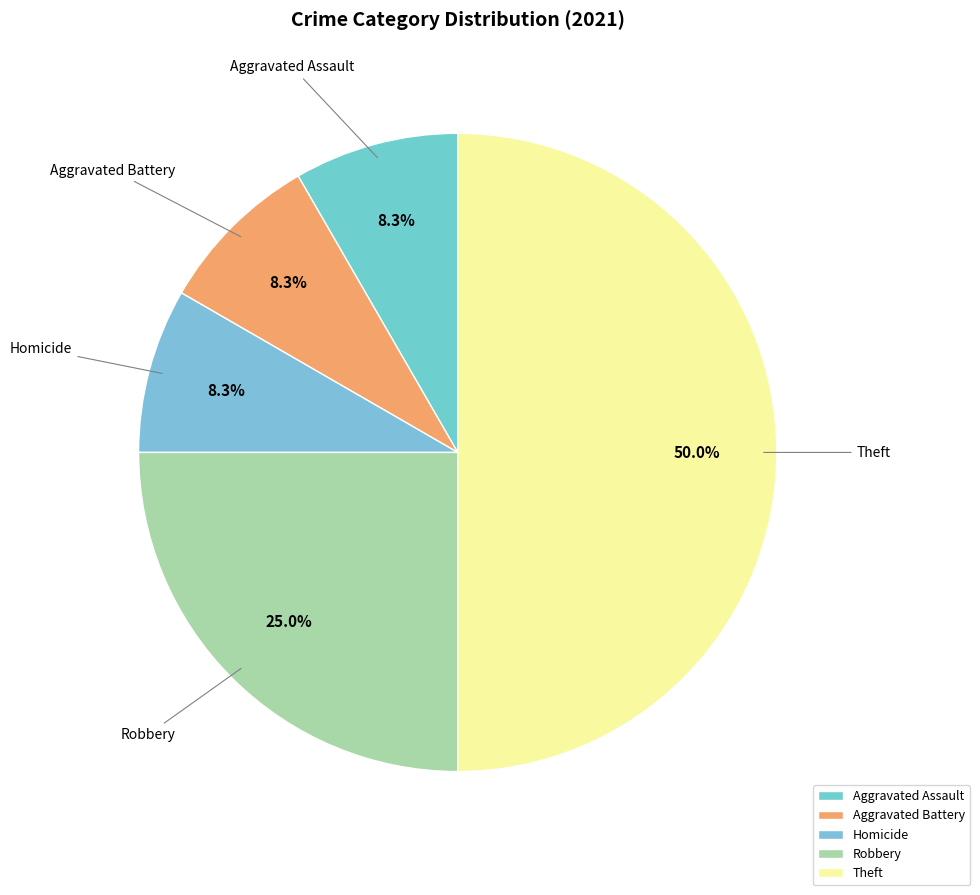

To the nearest percent, what is the average slice percentage?

20%